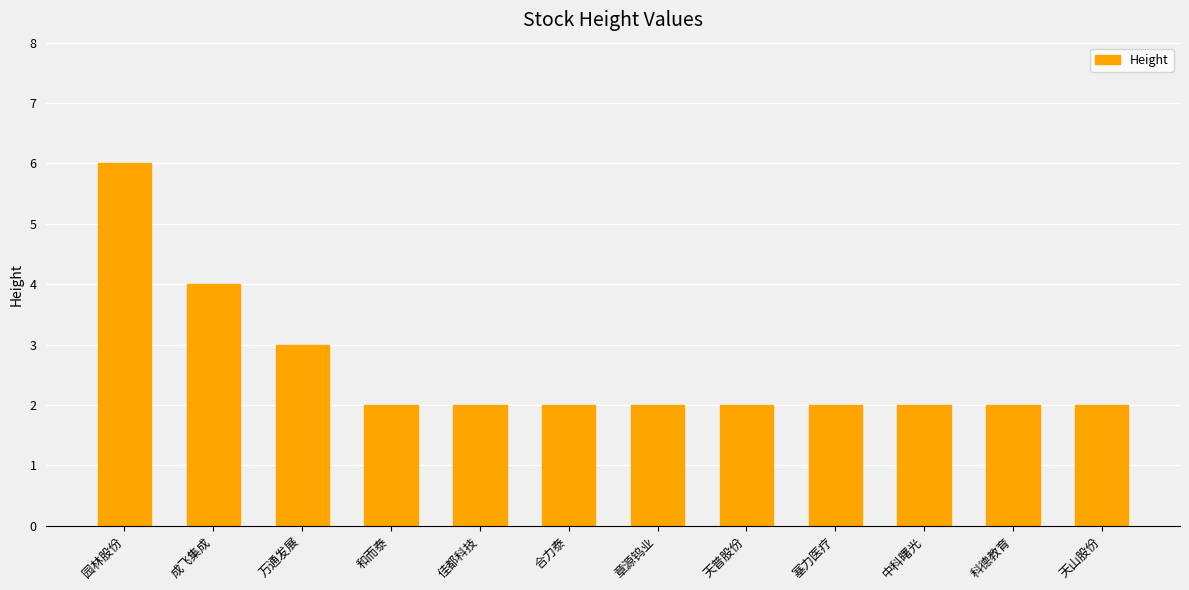

What is the ratio of the value at 和而泰 to the value at 科德教育?

1.0